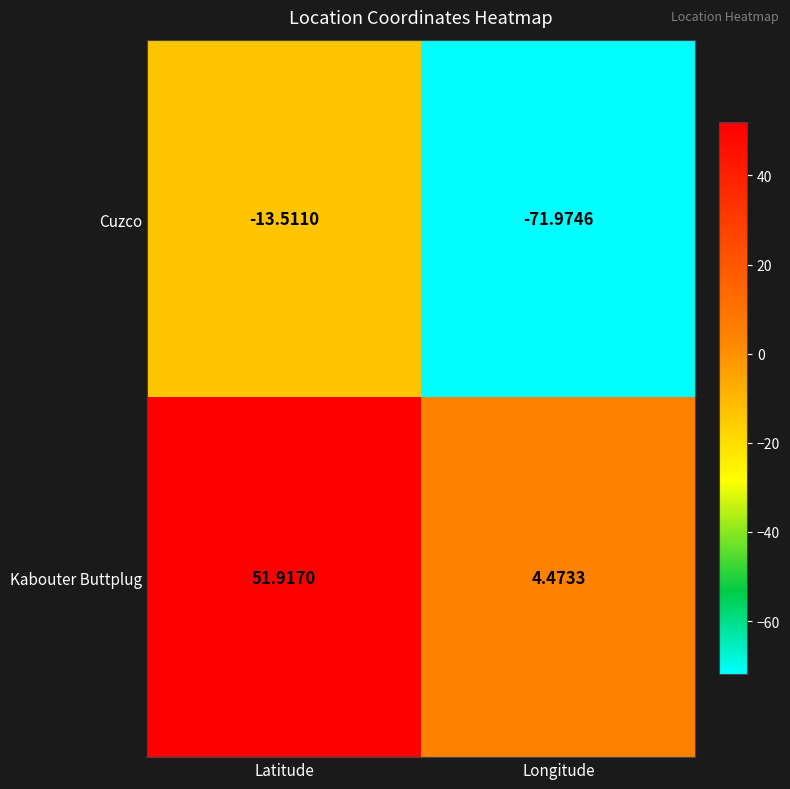

Which series changed the most between Latitude and Longitude?

Cuzco